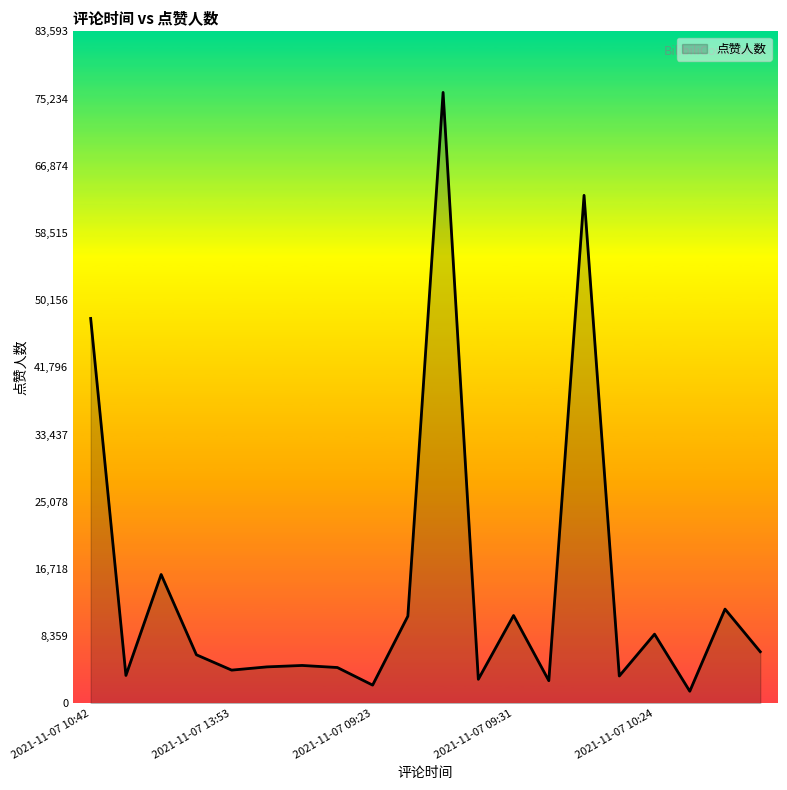

What is the maximum value shown in the chart?

75994